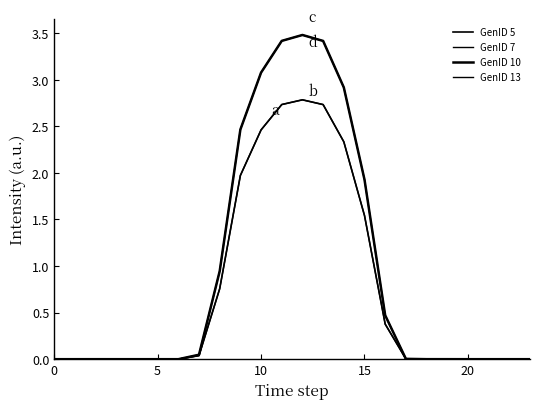

True or false: GenID 5 and GenID 7 cross at least once.

False